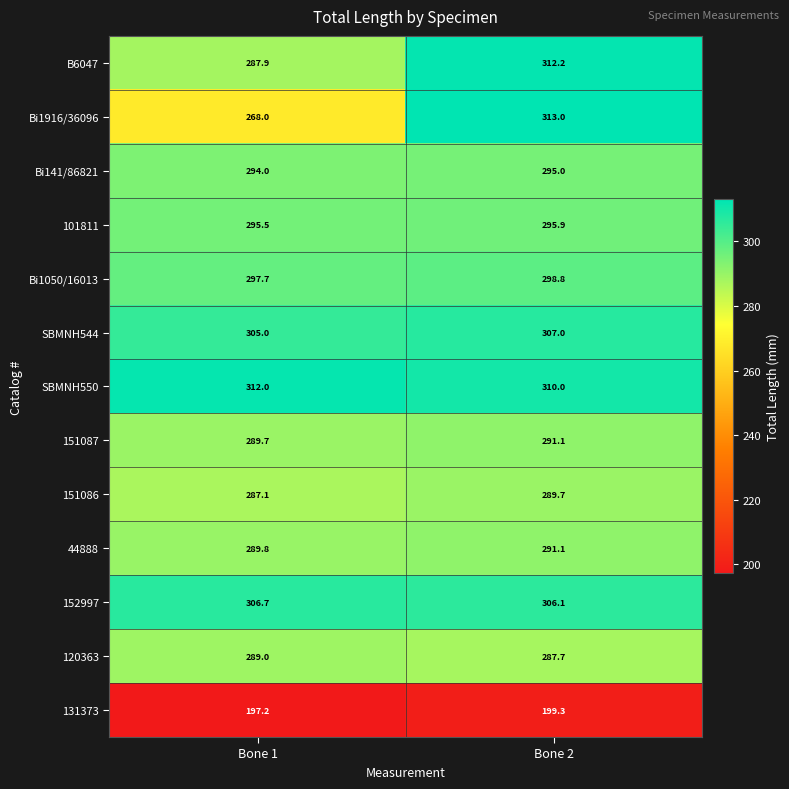

How many distinct data groups are displayed?

13